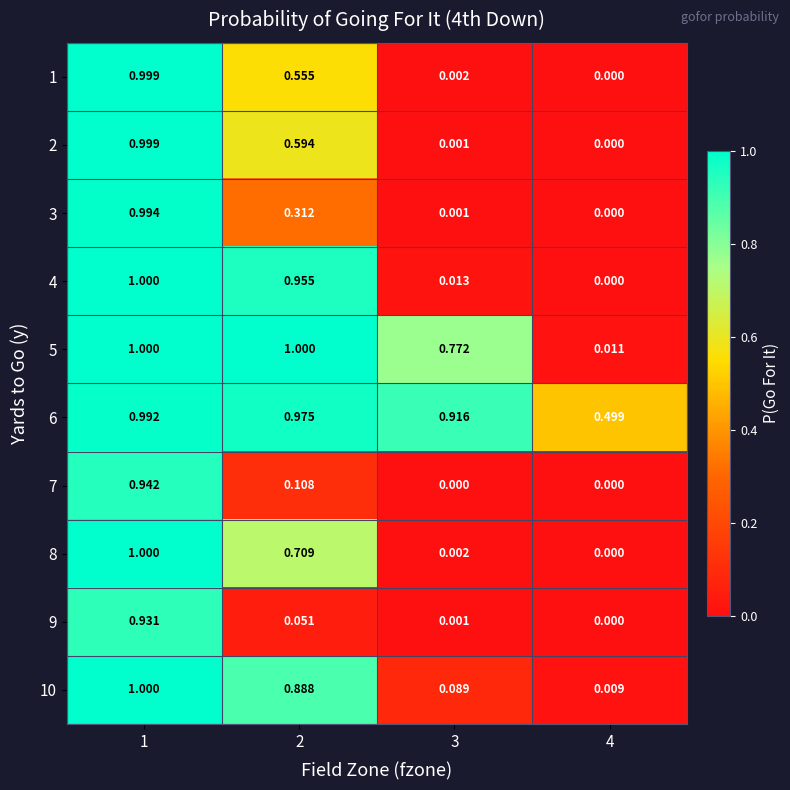

At which category is the sum across all series the highest?

1